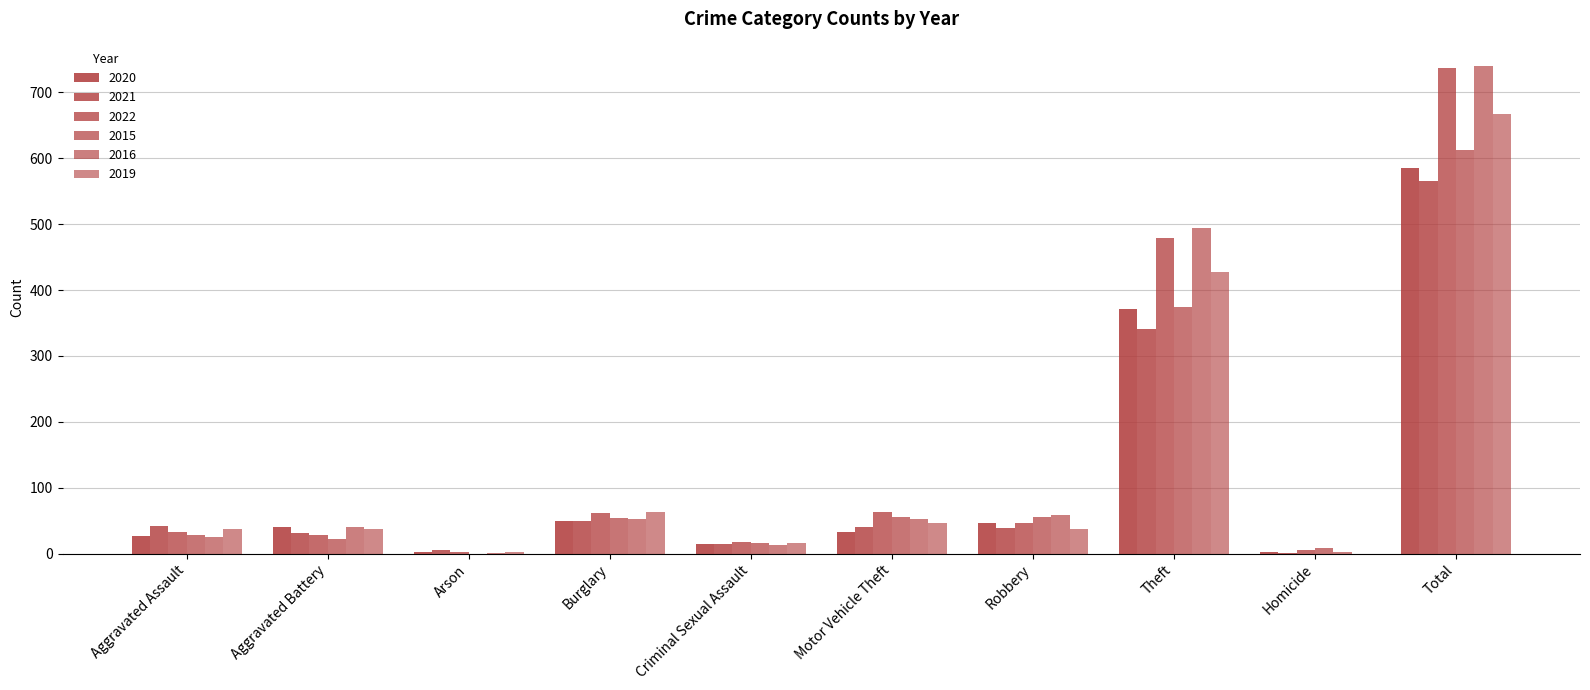

Which series has the largest range (max minus min)?

2016